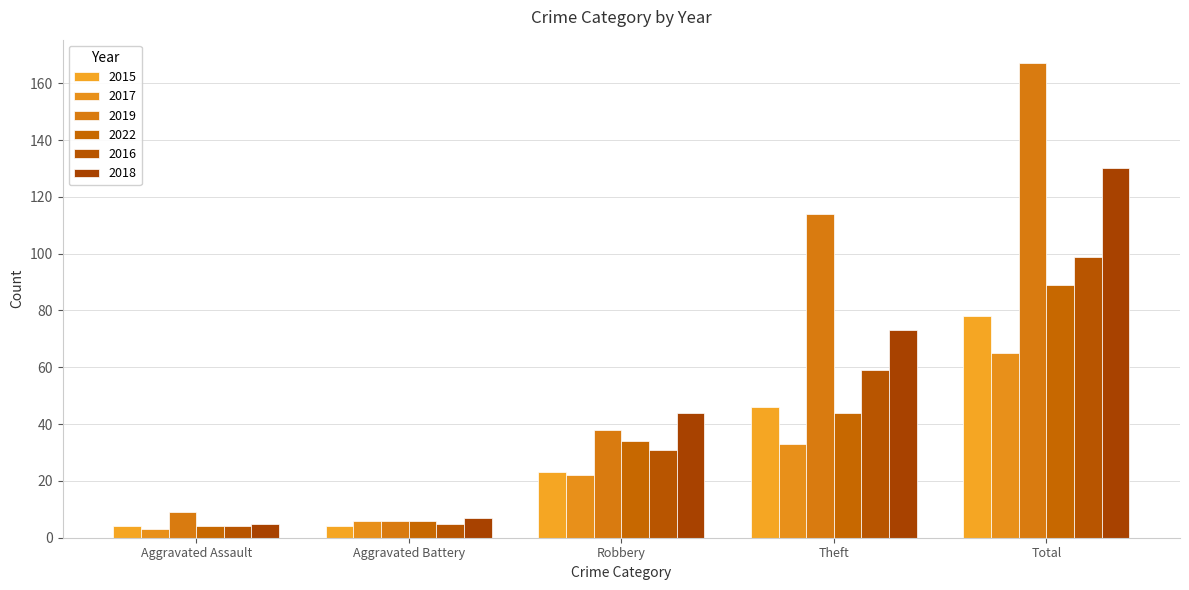

Which series has the largest range (max minus min)?

2019